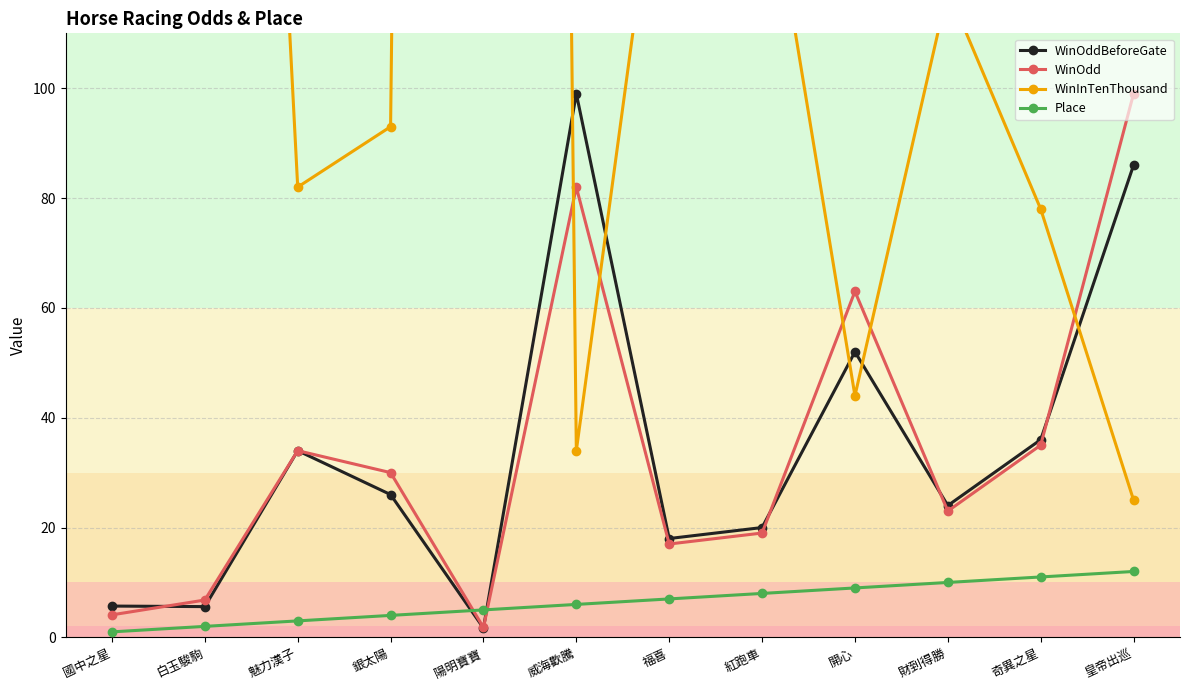

What is the difference between the WinOddBeforeGate values at 陽明寶寶 and 福喜?

16.3